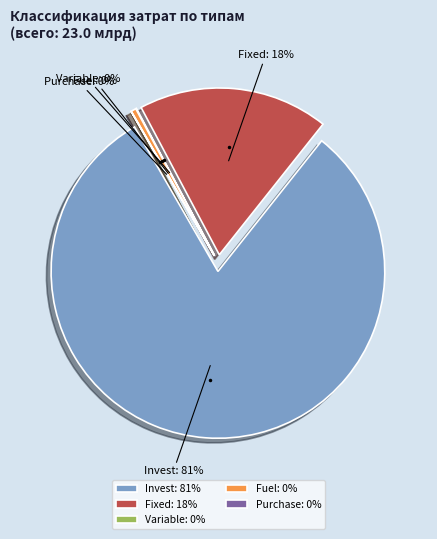

Is there a majority slice in this chart?

Yes